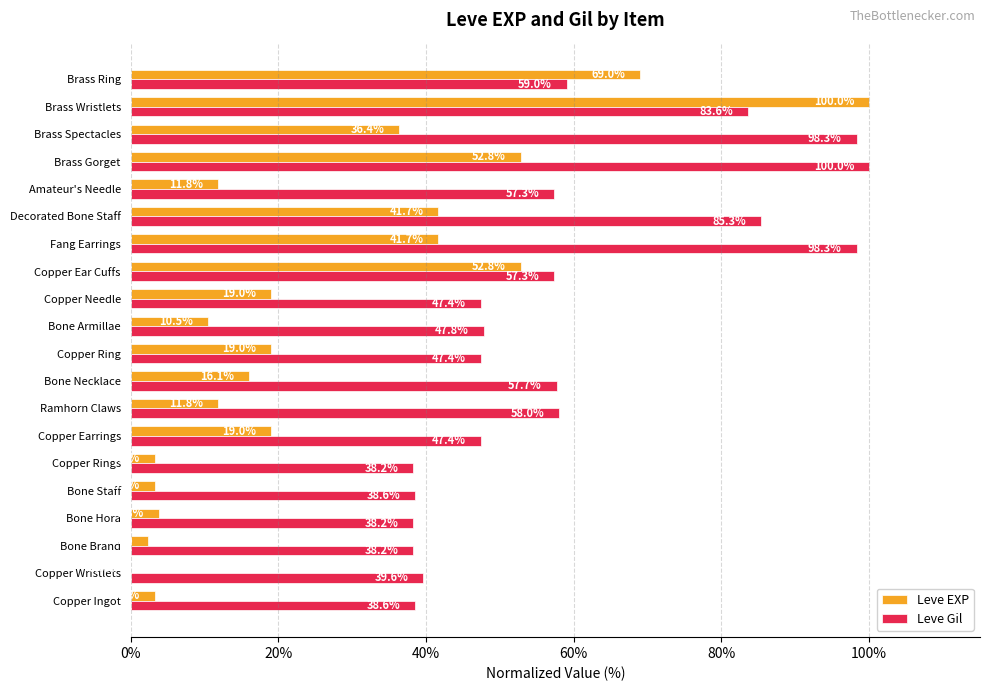

What is the sum of the Leve EXP values at Bone Armillae and Copper Ring?

29.5